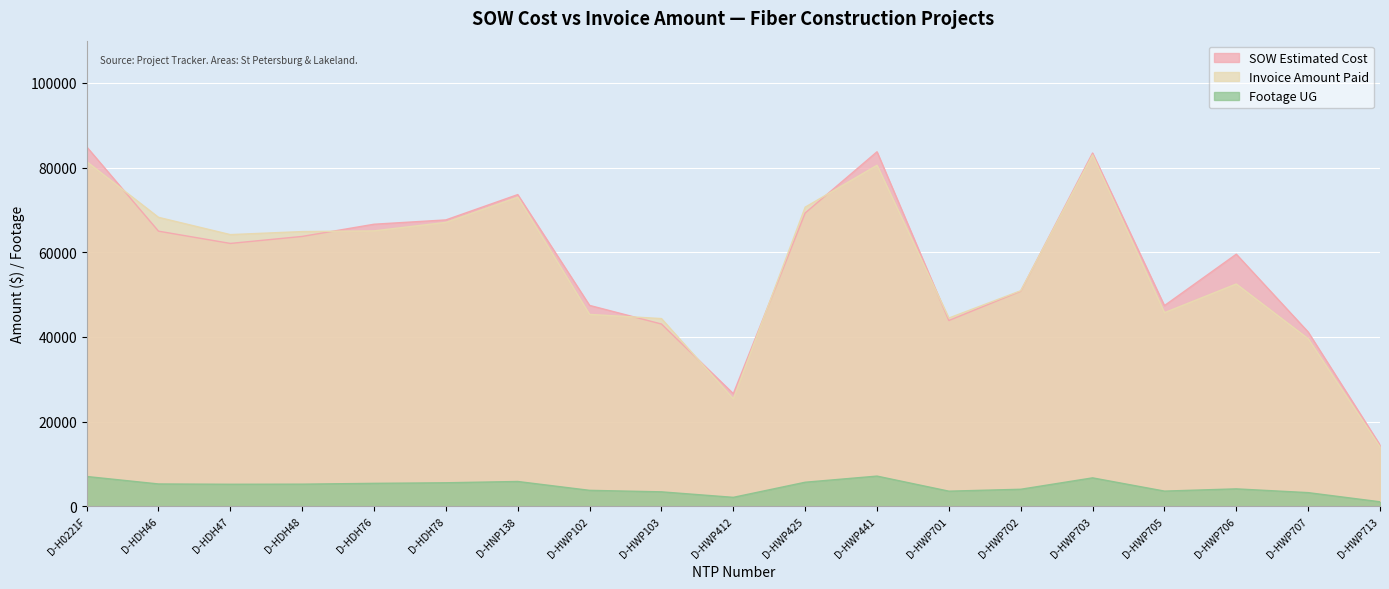

At D-HDH46, list the series in order from smallest to largest.

Footage UG, SOW Estimated Cost, Invoice Amount Paid